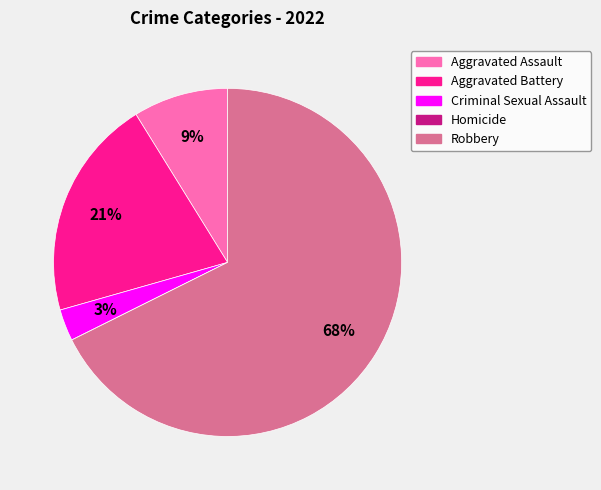

What is the ratio of the value at Aggravated Battery to the value at Criminal Sexual Assault?

7.0